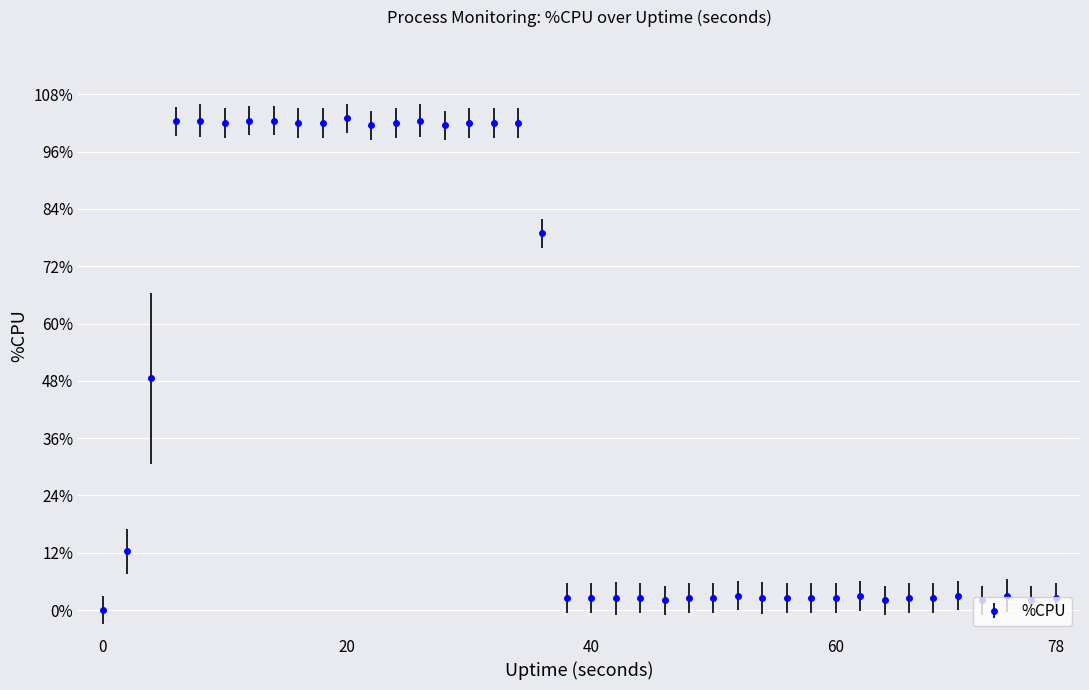

What is the sum of all values?

1724.6